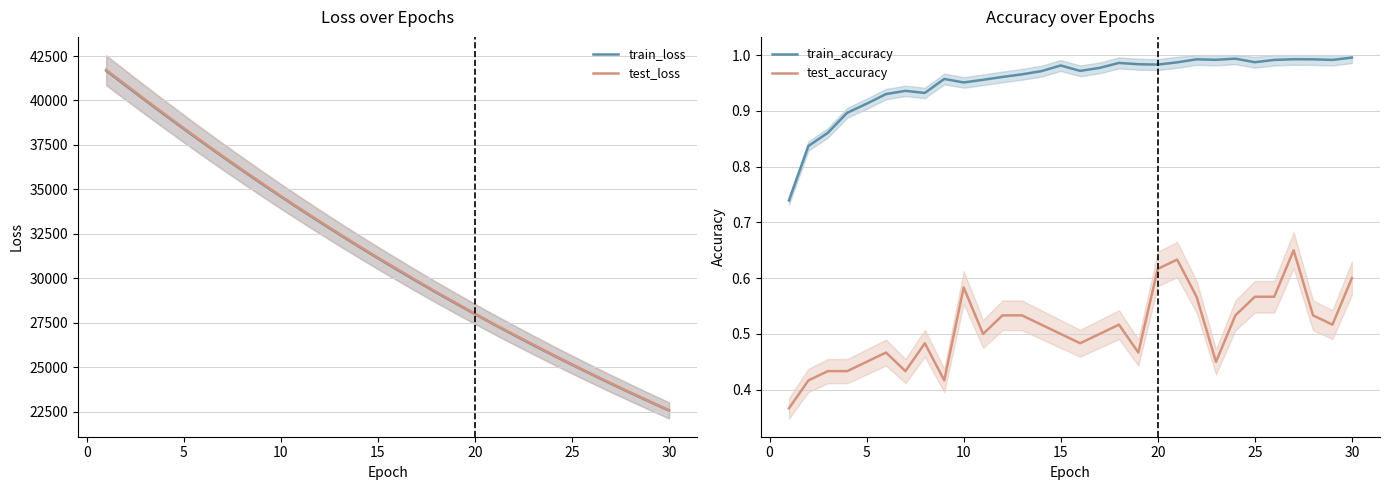

True or false: train_loss has more than 2 points higher than both neighbors.

False